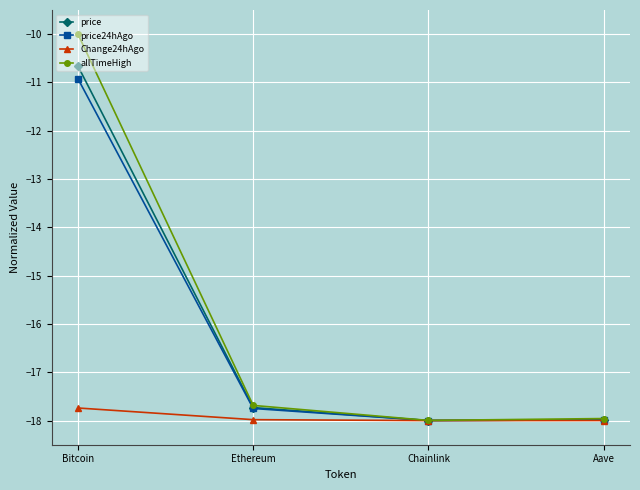

Where does the price24hAgo series first go above -17?

Bitcoin